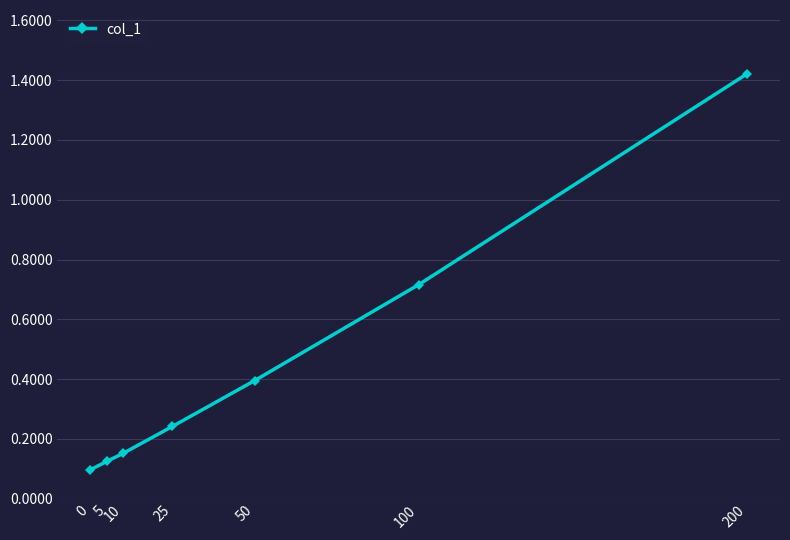

What is the difference between the maximum and minimum values?

1.3